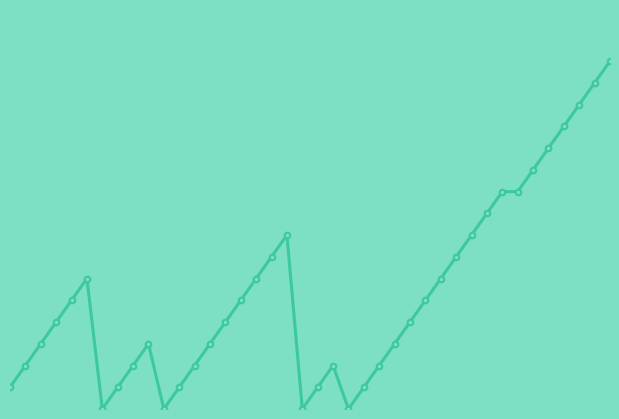

Where is the data nearest to the value 8?

2010-07-28